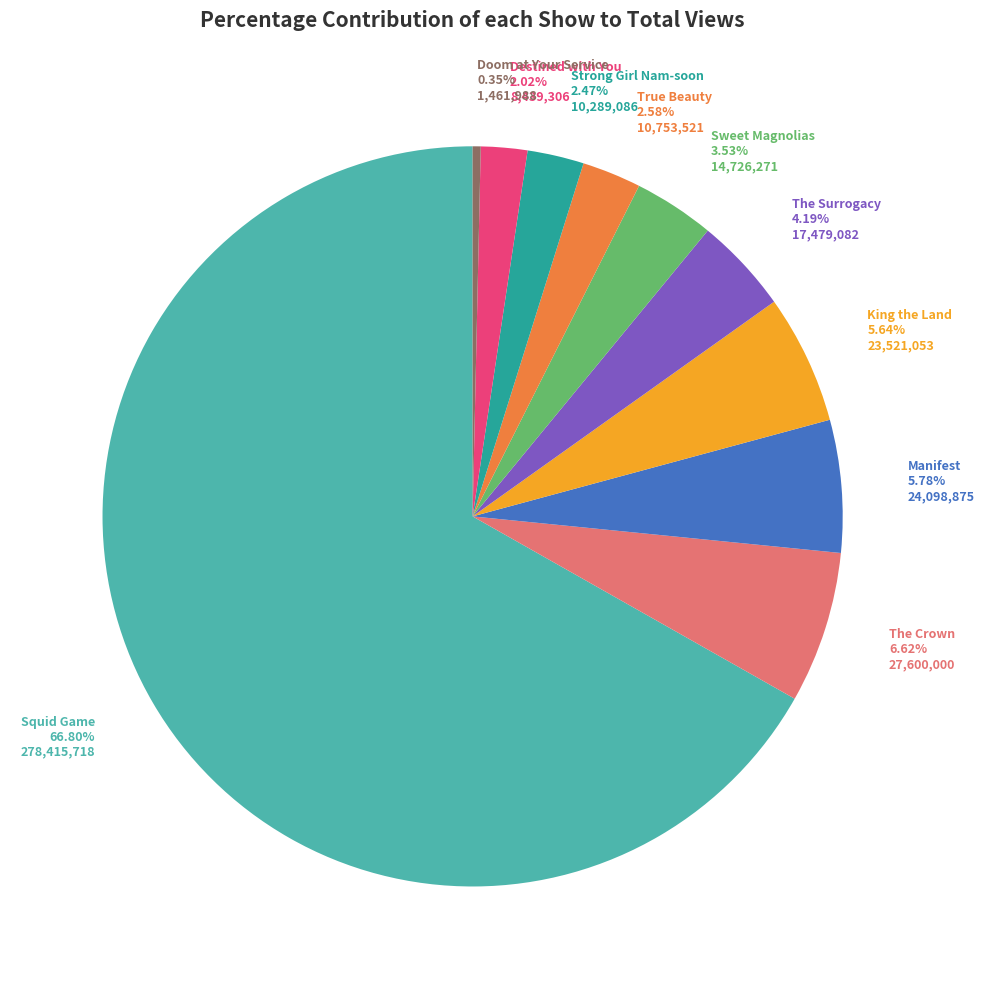

Is there any slice that represents more than half of the pie?

Yes